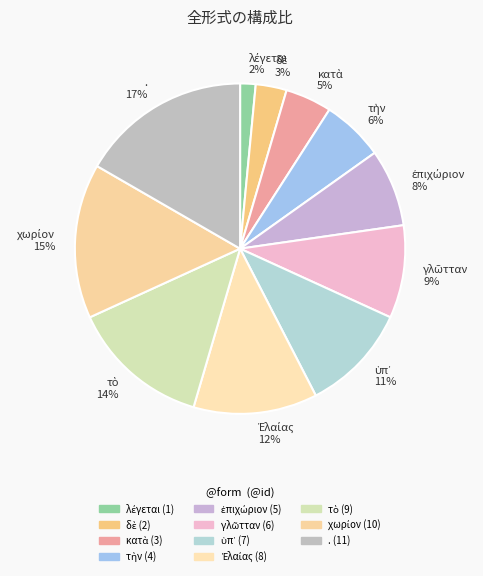

Is there a majority slice in this chart?

No